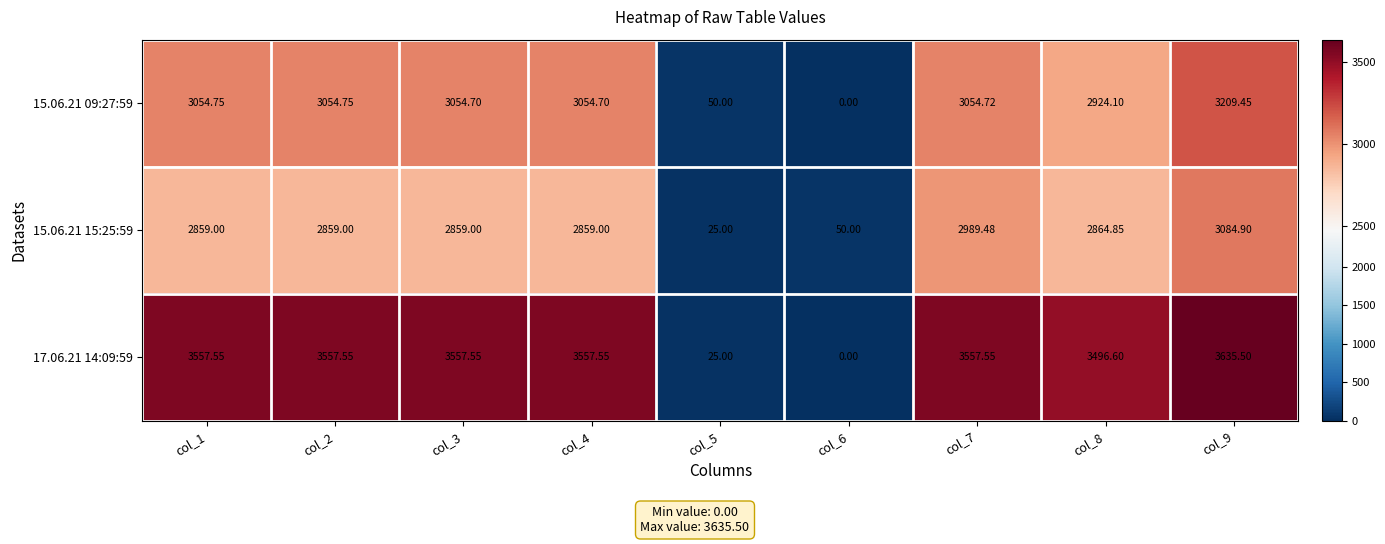

At how many categories does at least one series exceed 941?

7